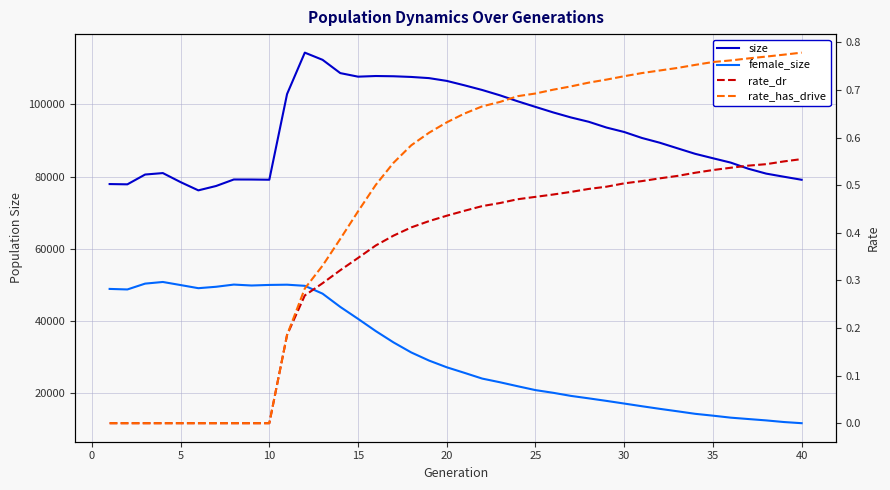

Is this an area chart (filled region under the line)?

No